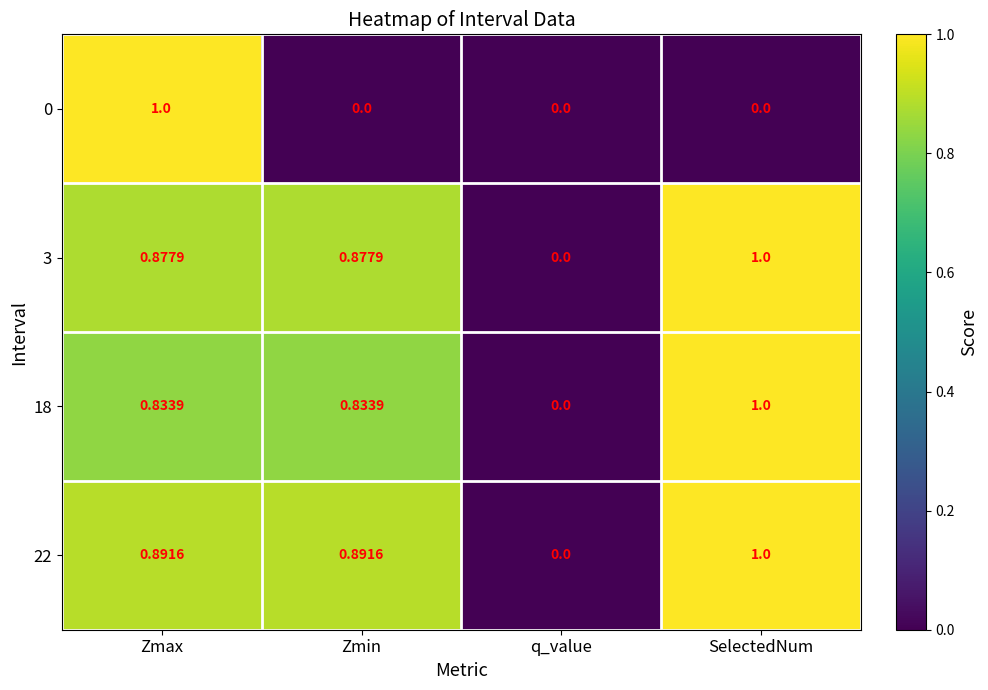

At which label does 18 reach its minimum?

q_value